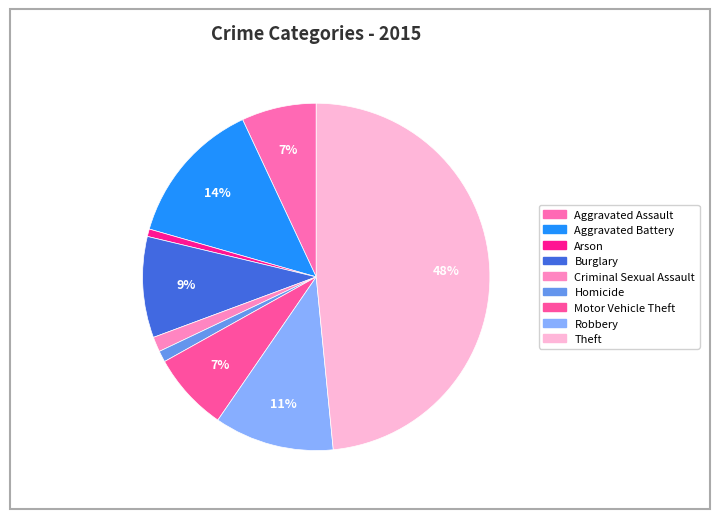

What is the largest slice in the pie chart?

Theft